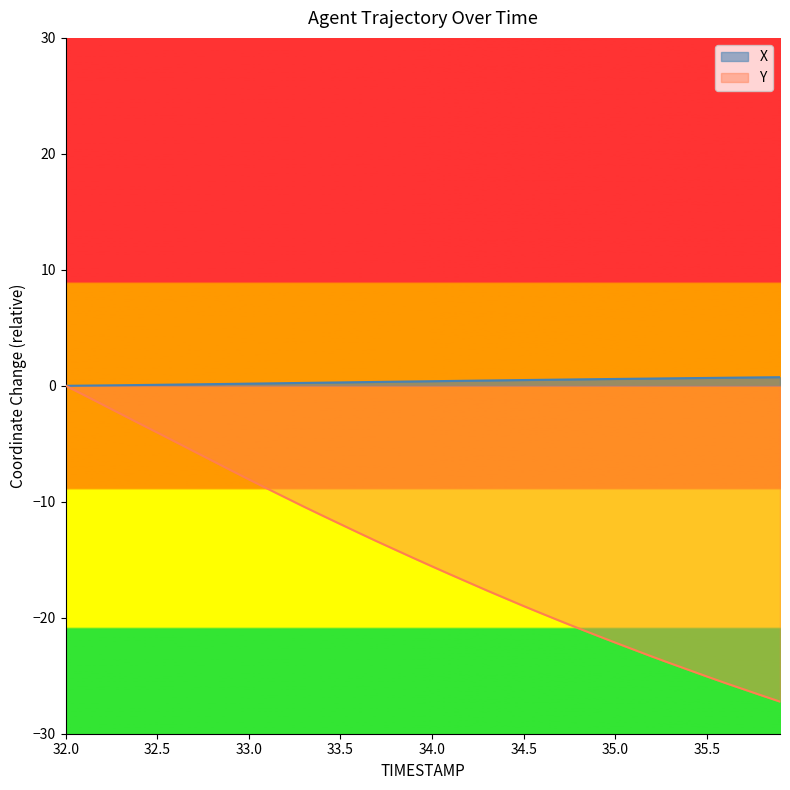

Which series has the widest spread of values?

Y